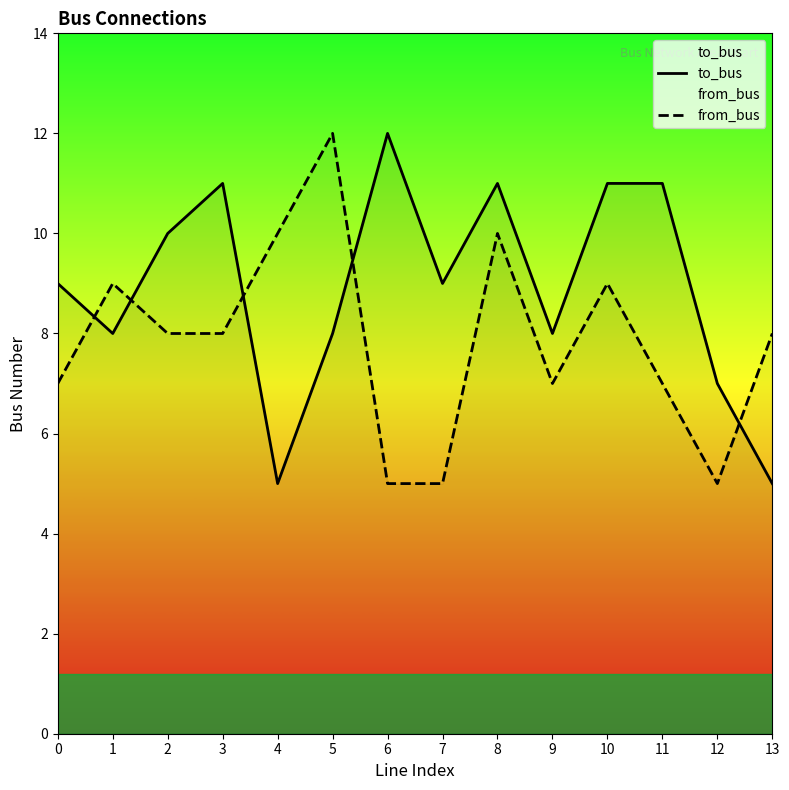

Reading left to right, list all the values displayed in this chart.

to_bus: 9	8	10	11	5	8	12	9	11	8	11	11	7	5
from_bus: 7	9	8	8	10	12	5	5	10	7	9	7	5	8